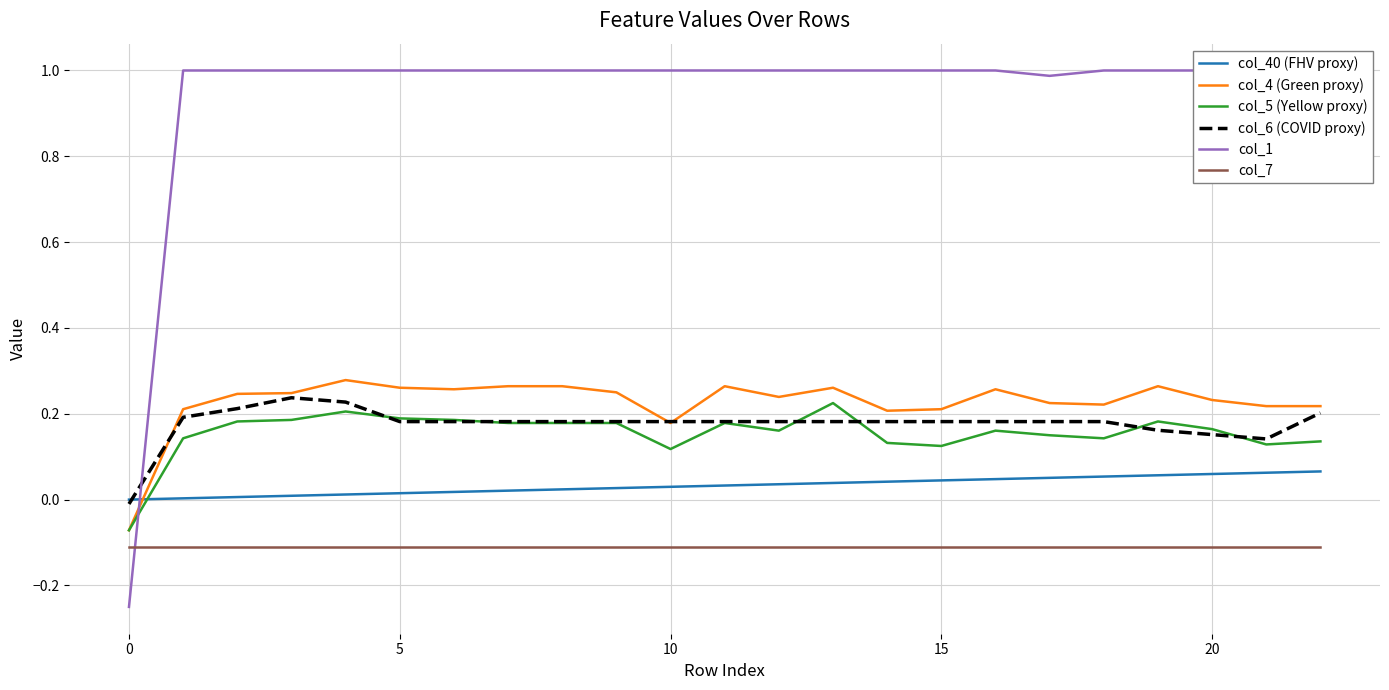

The col_5 (Yellow proxy) series shows 0.2 at 13. True or false?

True